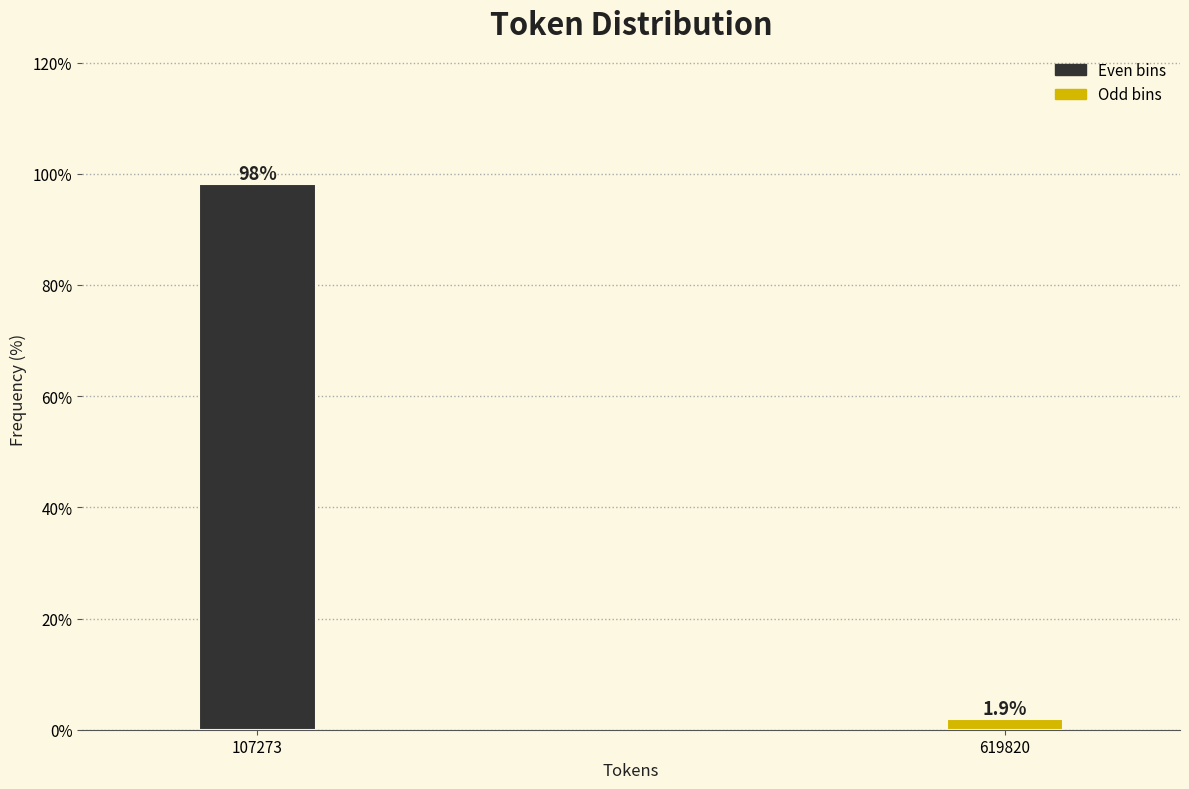

Reading right to left, extract all data points from this chart.

1.9	98.1